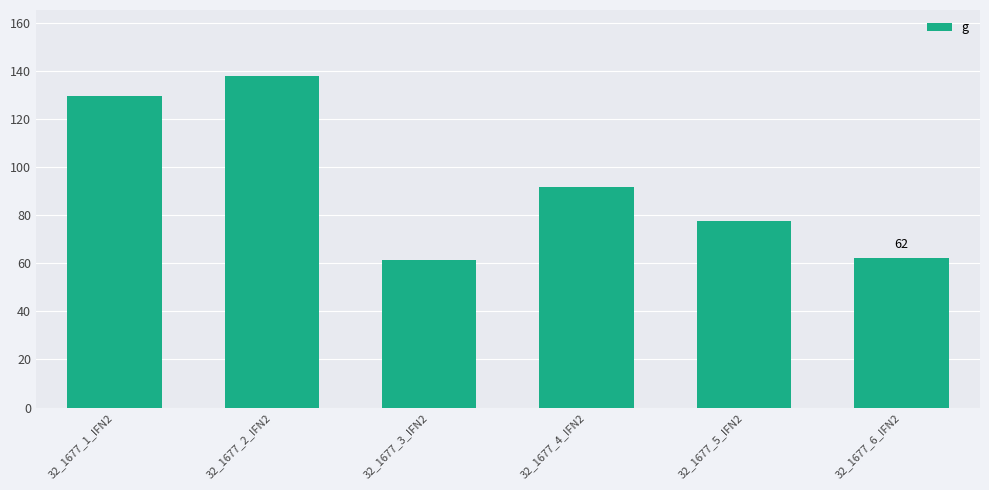

Is it true that the value at 32_1677_3_IFN2 is 102.3?

False